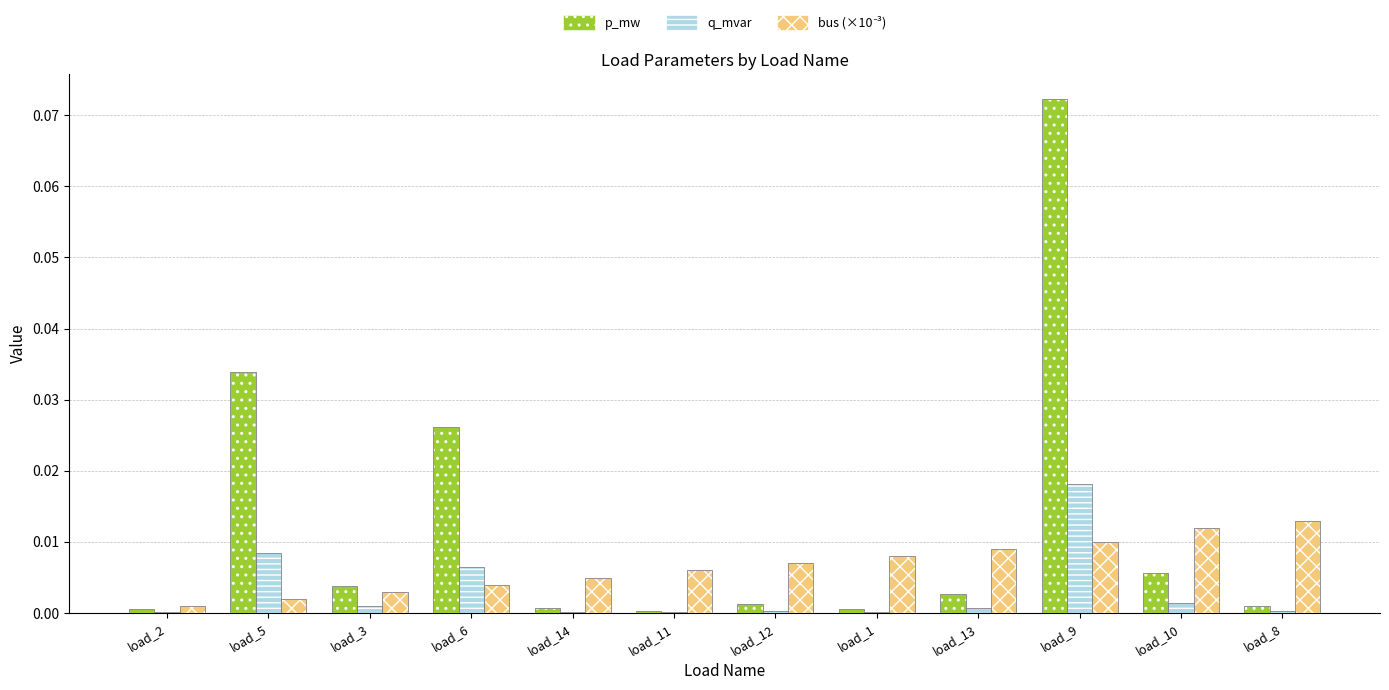

Is it true that bus (×10⁻³) equals 0.0 at load_11?

True